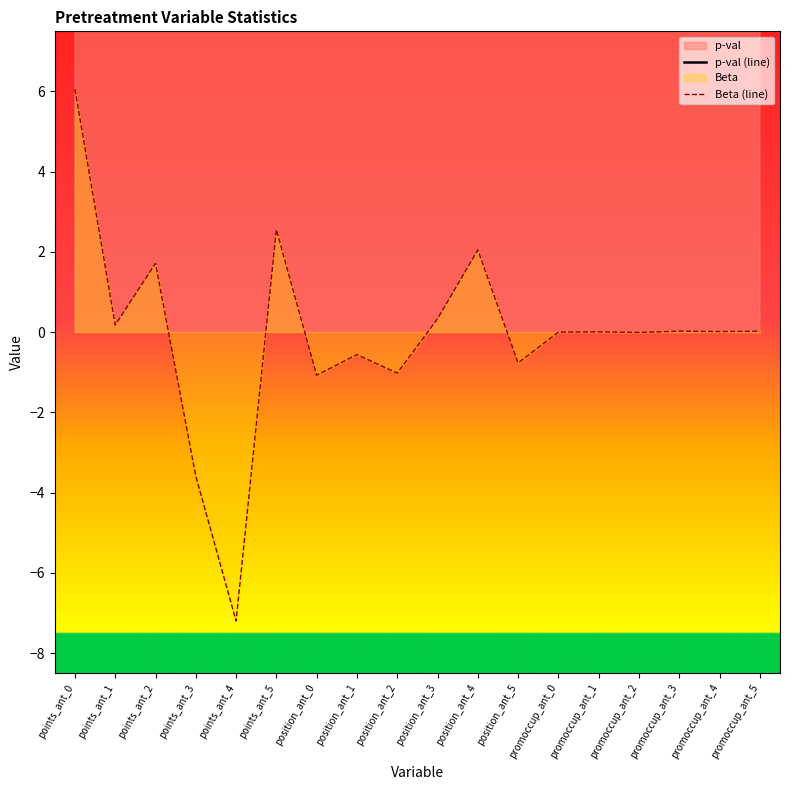

True or false: p-val and Beta cross at least once.

False